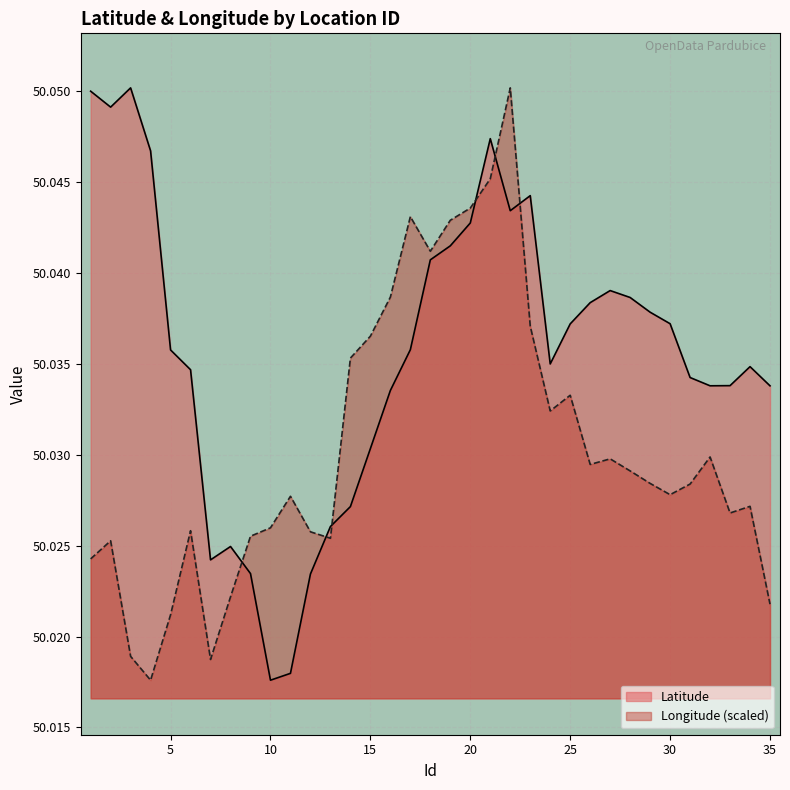

At how many categories does at least one series exceed 50?

35